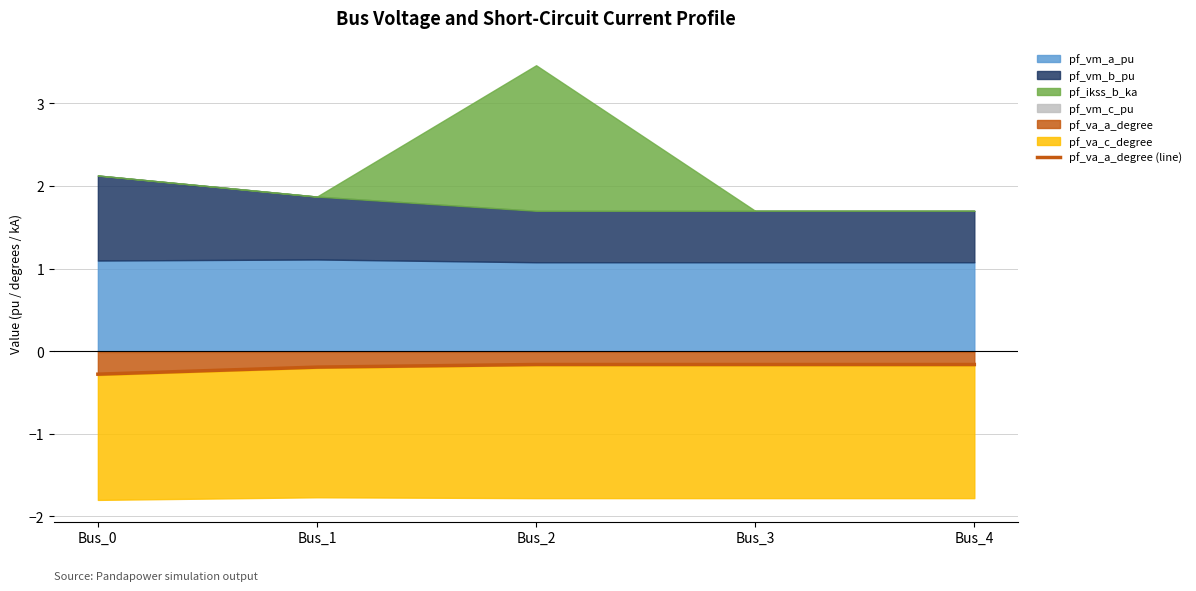

The value of pf_va_a_degree (line) at Bus_0 is -0.3. True or false?

True